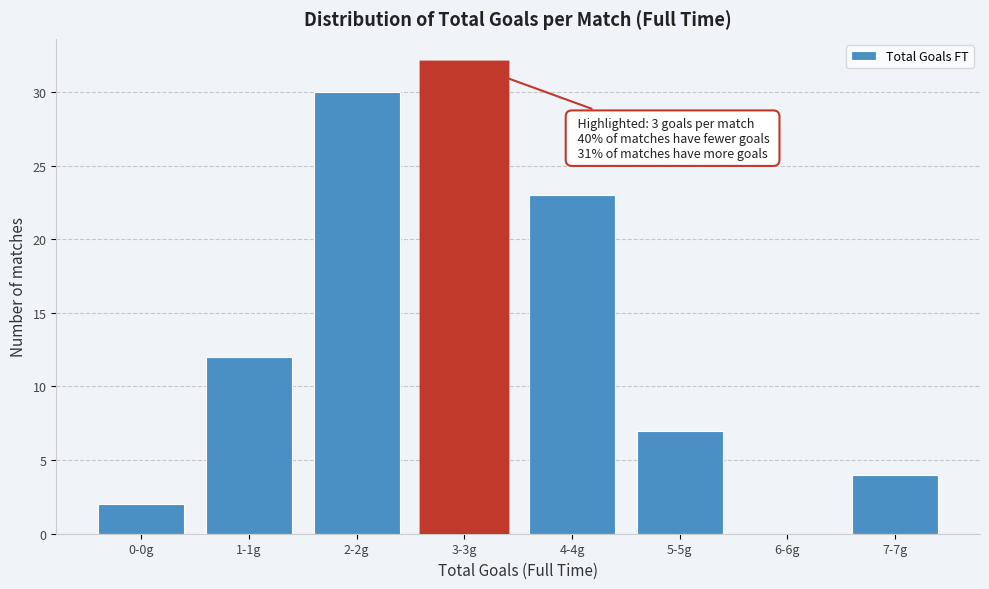

Reading left to right, what are all the values shown in this chart?

0-0g=2	1-1g=12	2-2g=30	3-3g=32	4-4g=23	5-5g=7	6-6g=0	7-7g=4